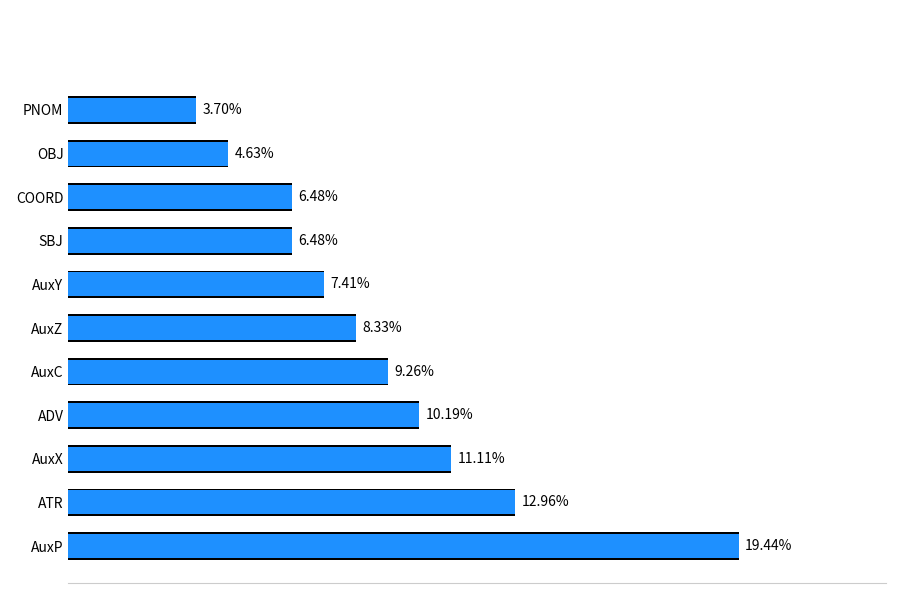

How many bars are there in total?

11